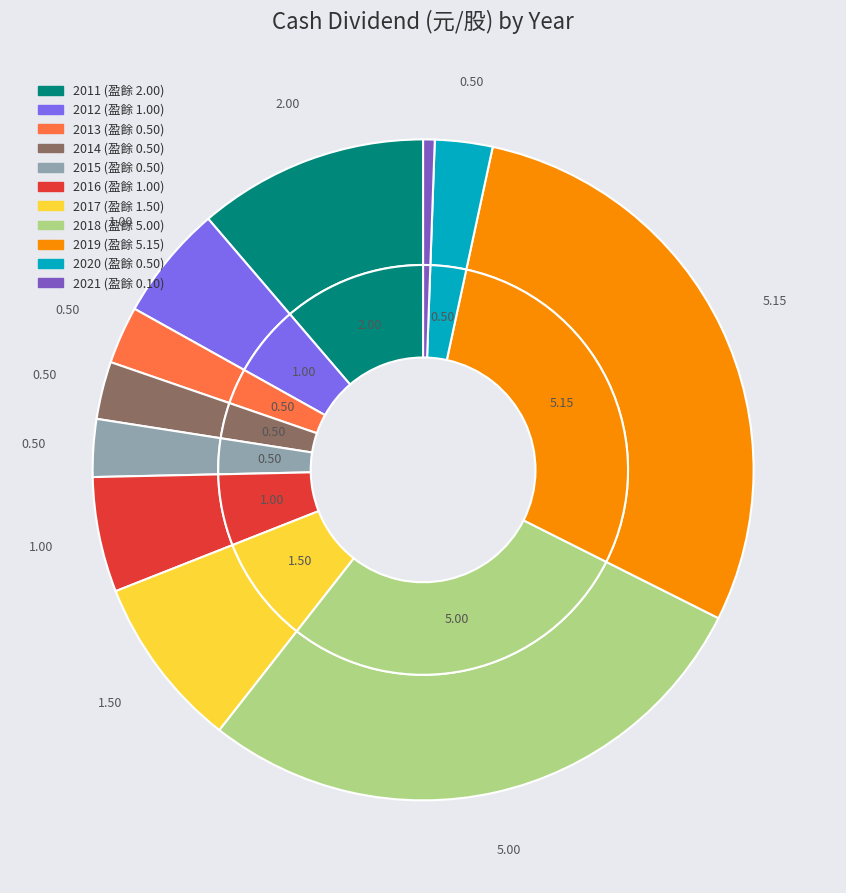

Count the number of slices in the pie.

11